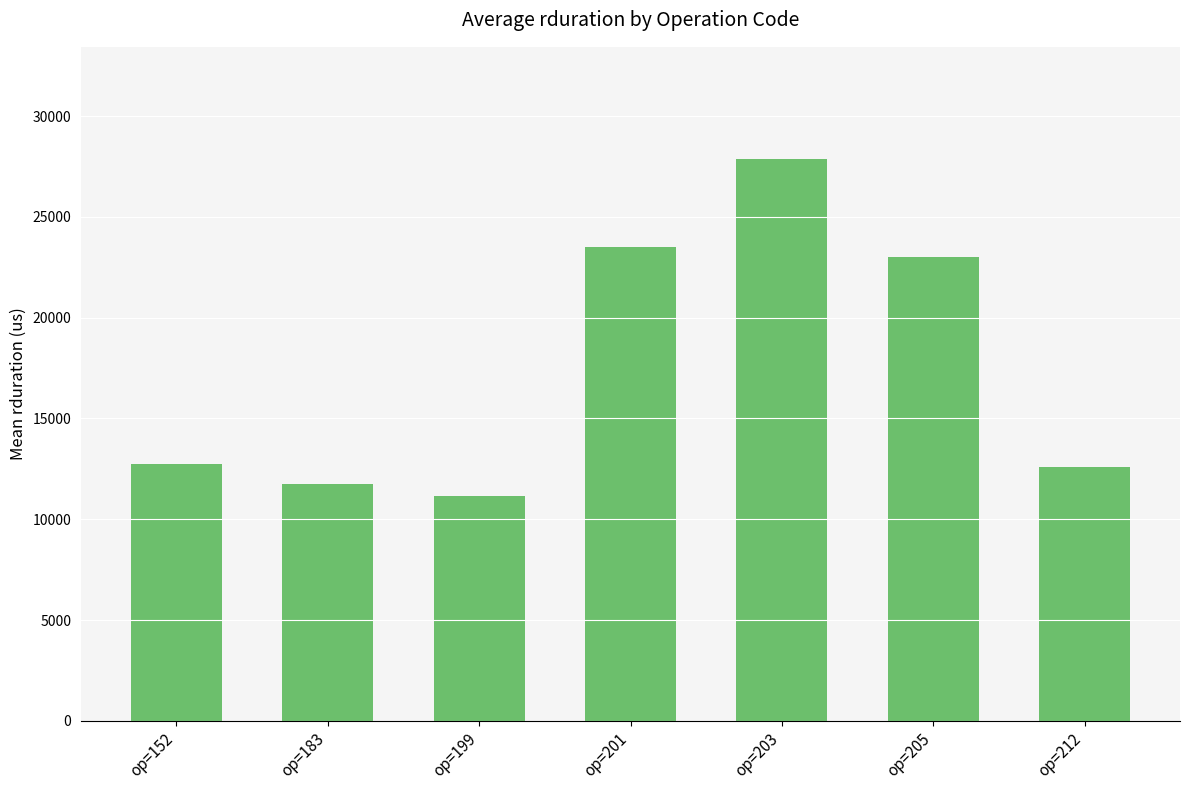

Between op=183 and op=212, which is larger?

op=212